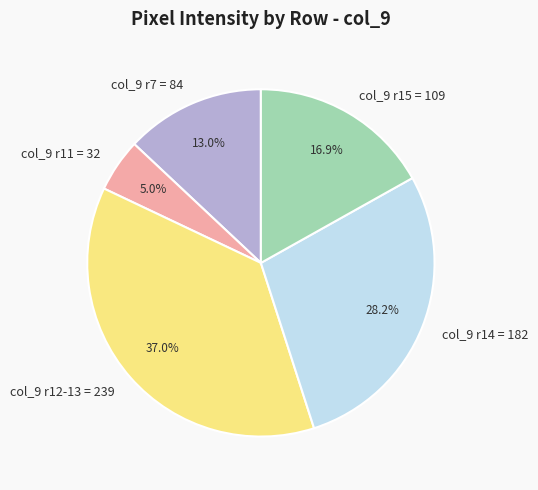

What is the ratio of the value at col_9 r14 = 182 to the value at col_9 r12-13 = 239?

0.8